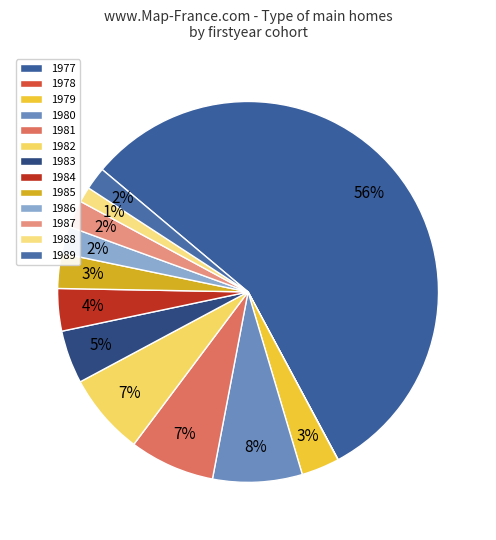

Which slice is the largest?

1977